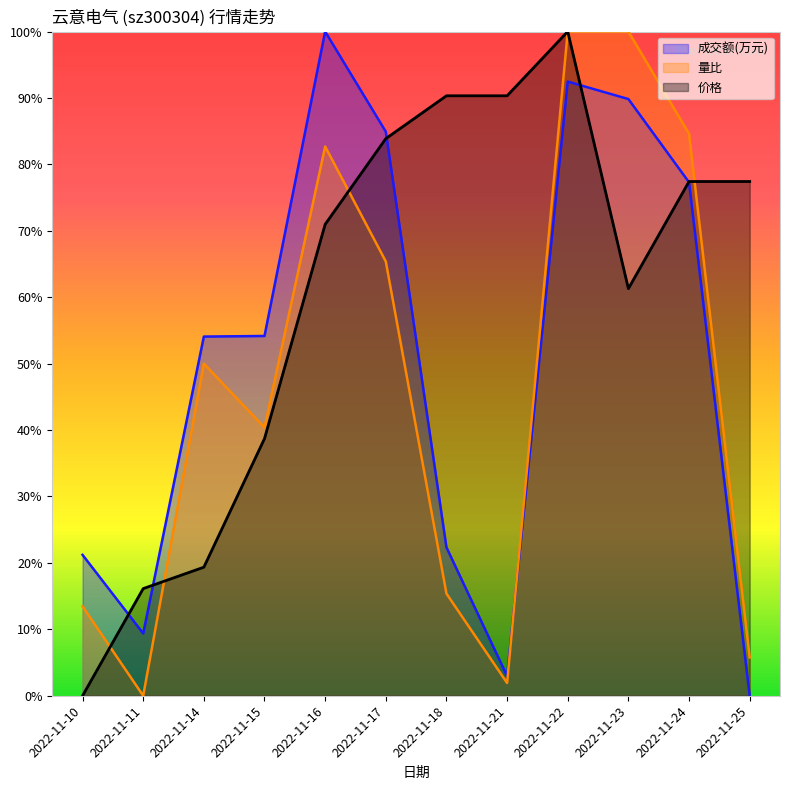

At which category does the chart reach its peak across all series?

2022-11-16